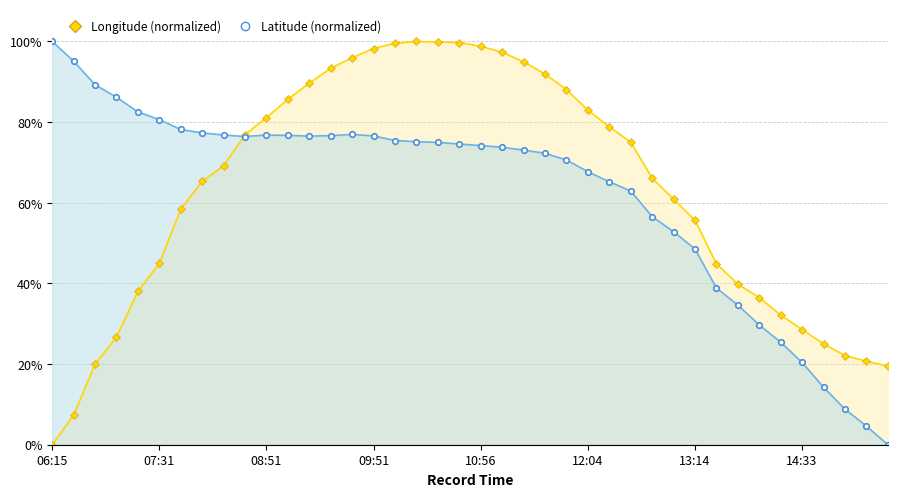

Which has a higher value, 15:23 or 14:33?

14:33